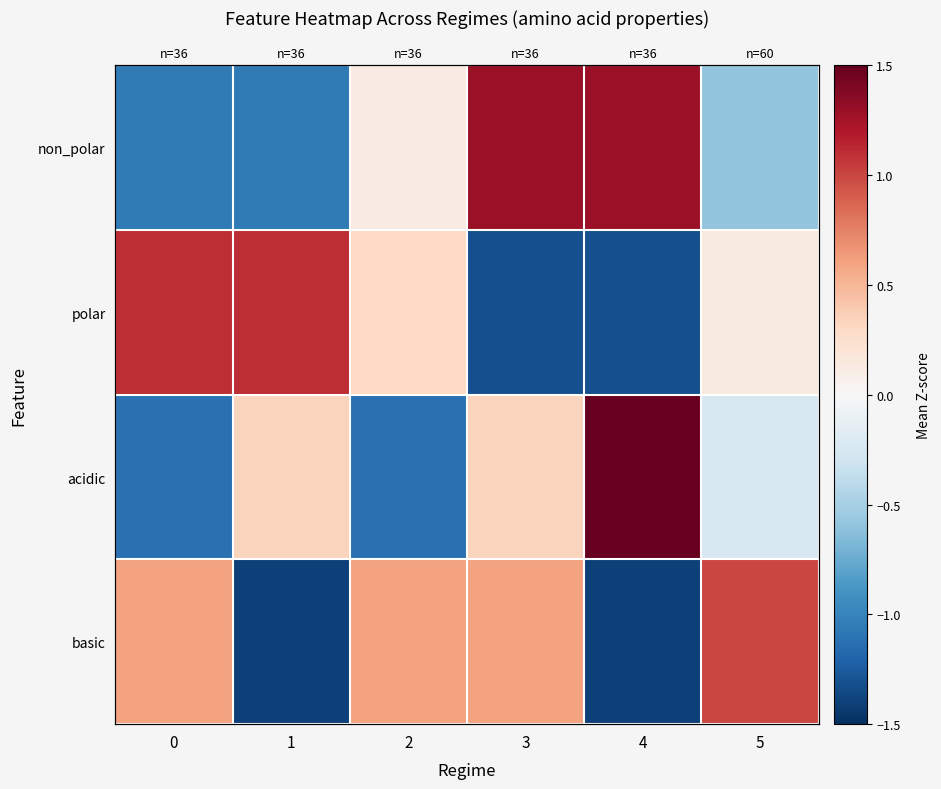

Which series has the largest range (max minus min)?

acidic